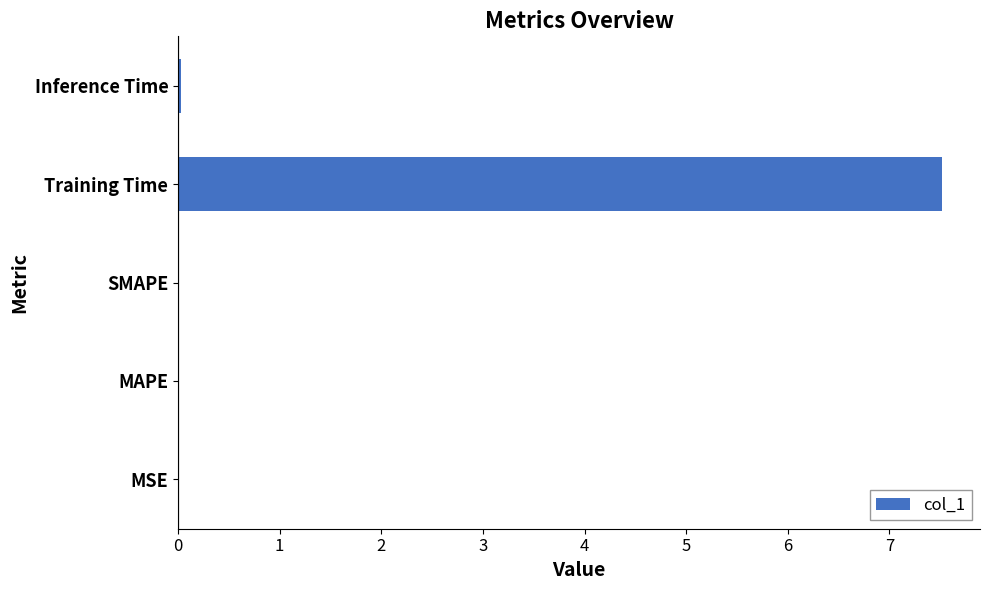

What is the sum of all values?

7.6